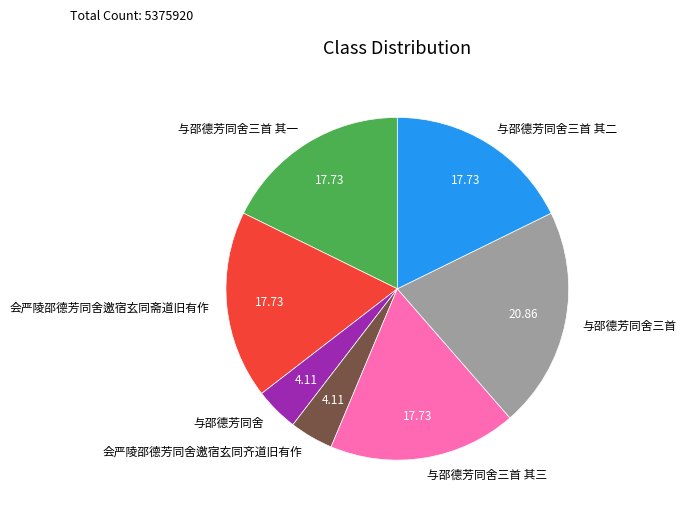

Do 会严陵邵德芳同舍邀宿玄同斋道旧有作 and 与邵德芳同舍 together represent more than half of the pie?

No